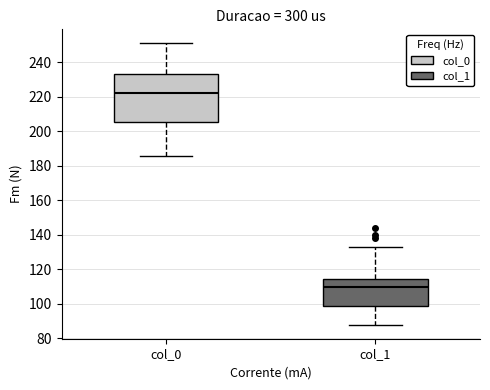

Reading left to right, read every box against the y-axis: the position of its median line, the range the box covers, and the ends of its whiskers. The values are not printed on the chart, so give them approximately, as read against the axis.

col_0: median 222, box 206 to 234, whiskers 186 to 252
col_1: median 110, box 100 to 114, whiskers 88 to 134